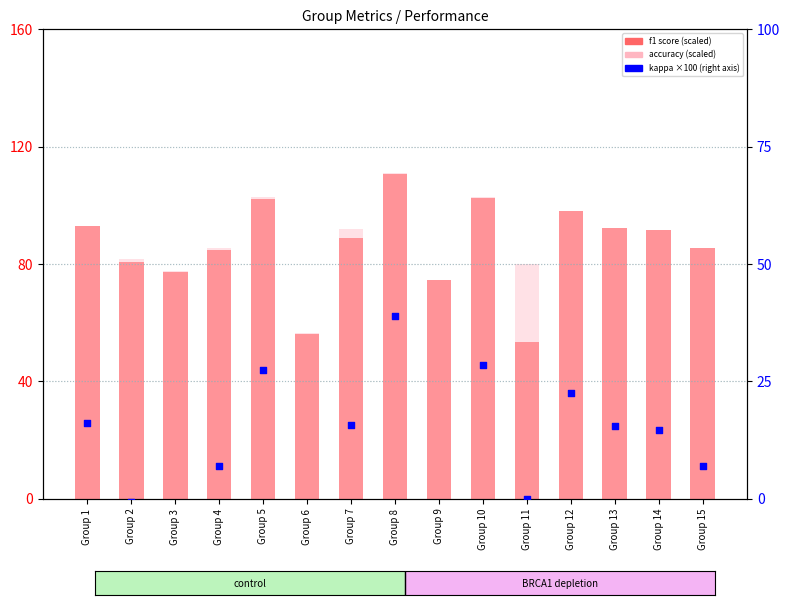

What is the total value across all series at Group 2?

162.0